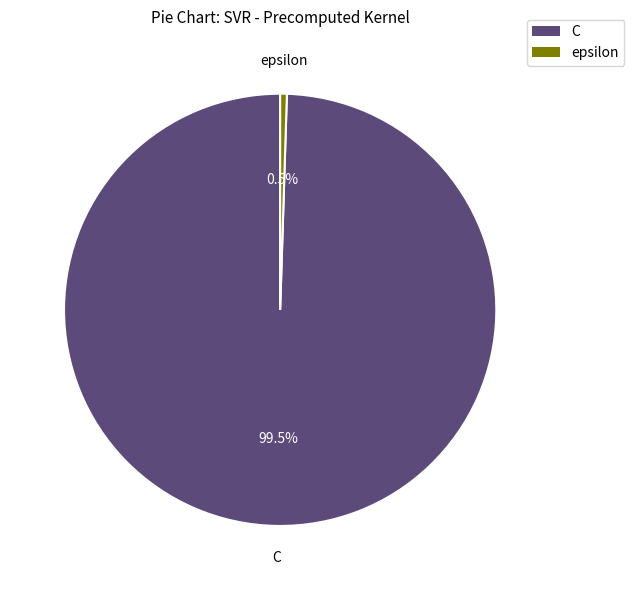

To the nearest percent, what is the combined percentage of epsilon and C?

100%